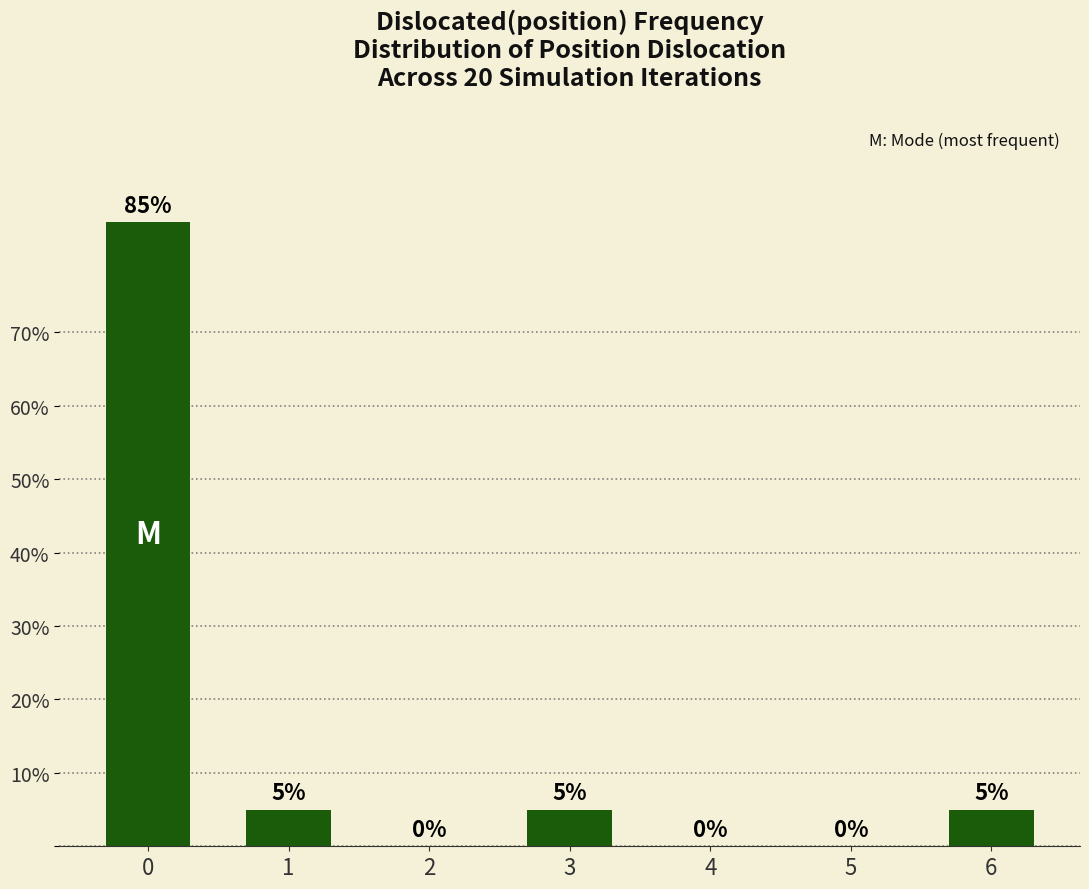

How many values are above zero?

4